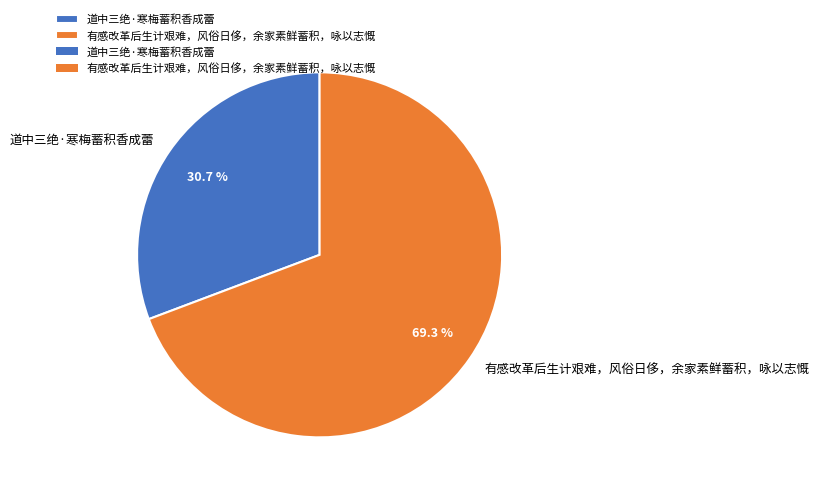

Which has a higher value, 有感改革后生计艰难，风俗日侈，余家素鲜蓄积，咏以志慨 or 道中三绝·寒梅蓄积香成蕾?

有感改革后生计艰难，风俗日侈，余家素鲜蓄积，咏以志慨